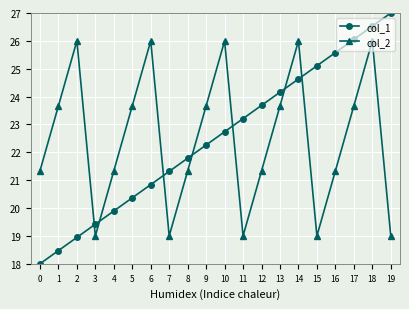

Between 1 and 15, which series saw the biggest shift?

col_1